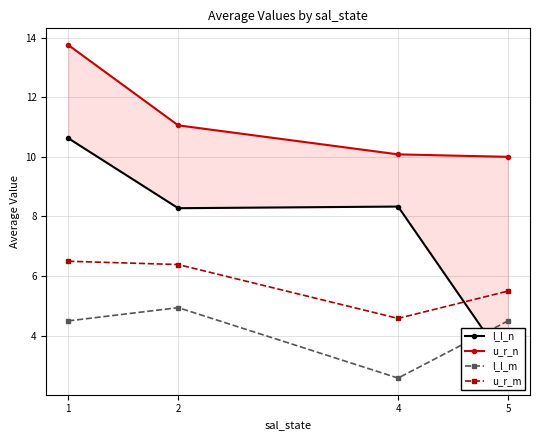

Is the value of u_r_m at 4 greater than the value of u_r_n at 1?

No